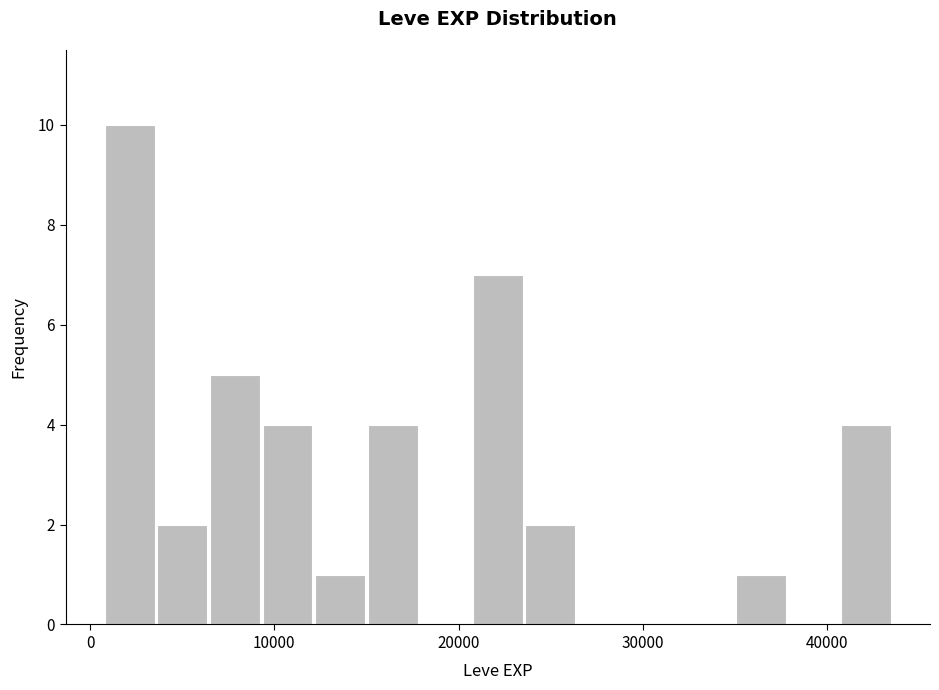

Read against the x-axis, roughly where is the centre of the tallest bar?

2000